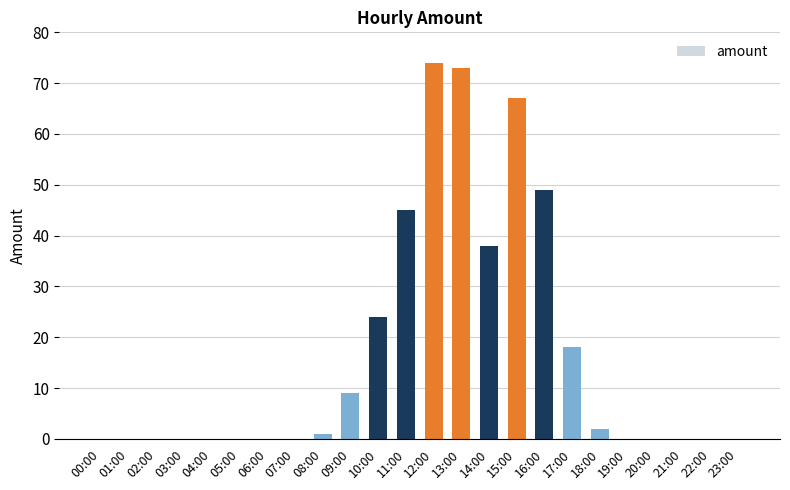

Where is the data nearest to the value 37?

14:00